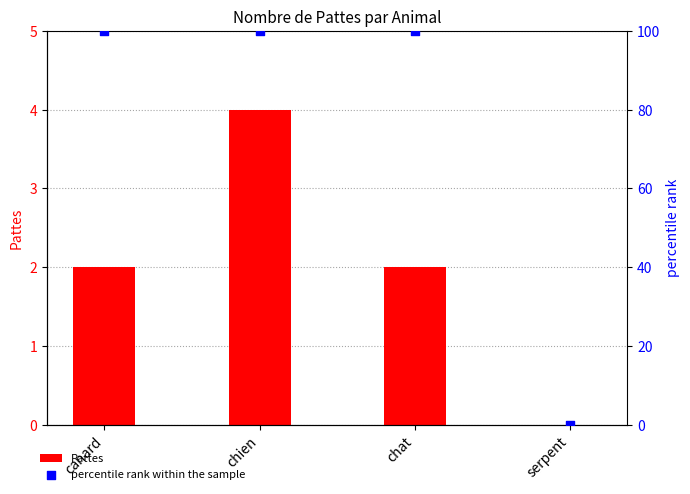

What is the total value across all series at canard?

102